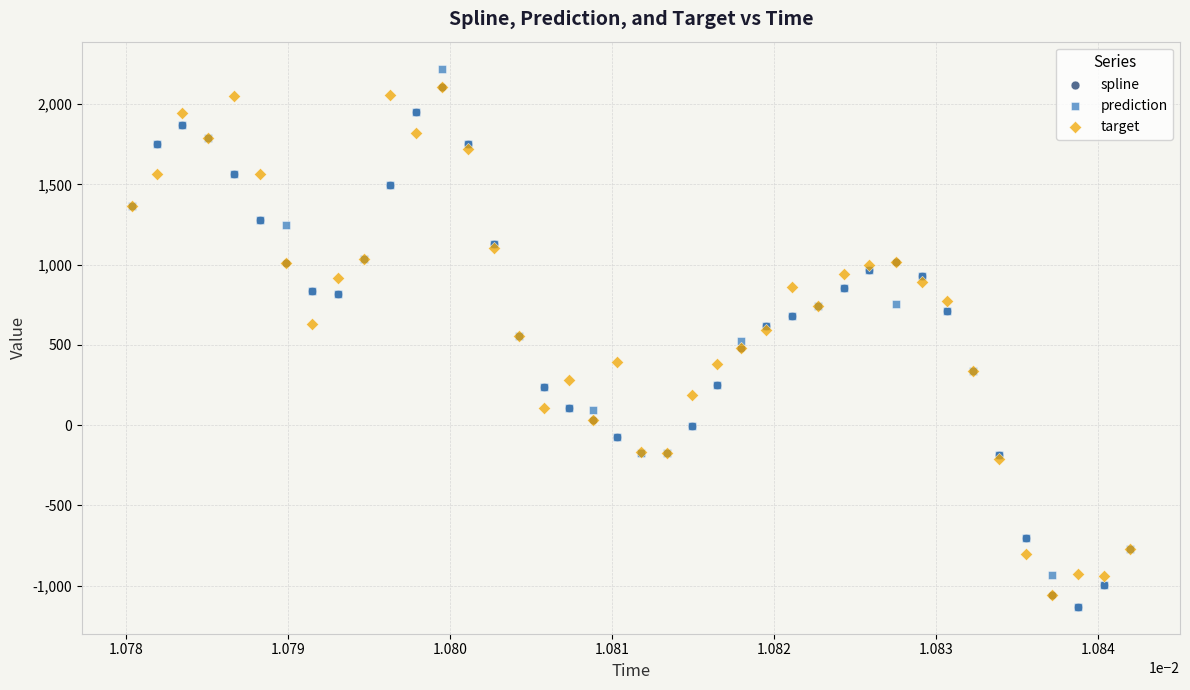

What are all the series names shown in the legend?

spline, prediction, target